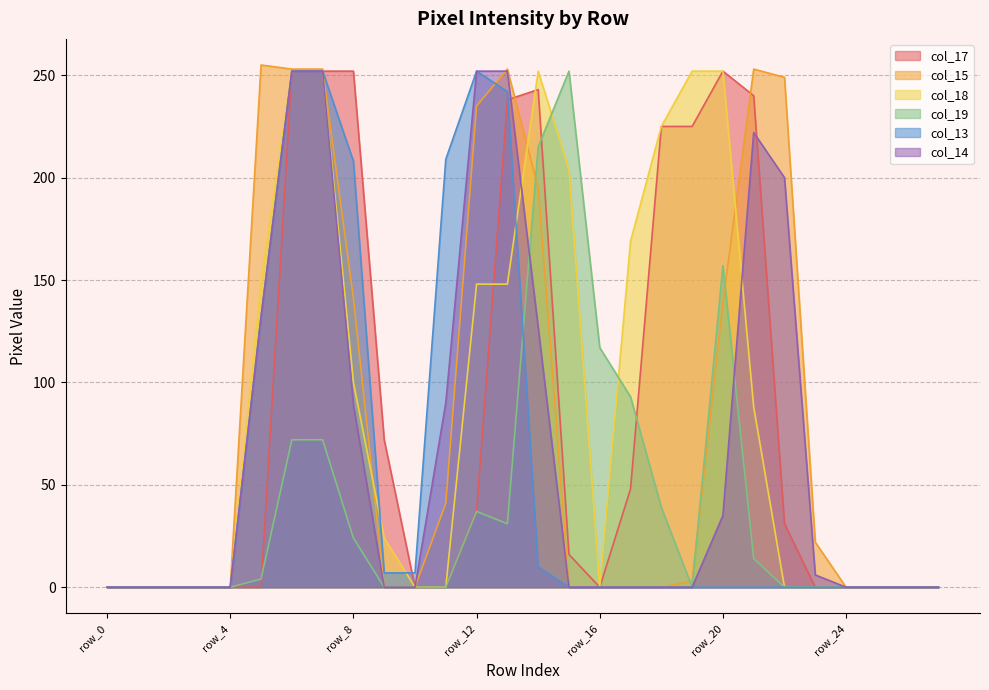

Between row_0 and row_1, which is larger?

row_0